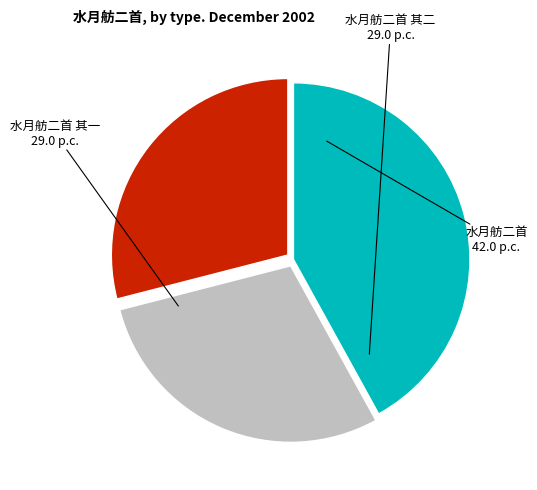

Which slice is the largest?

水月舫二首